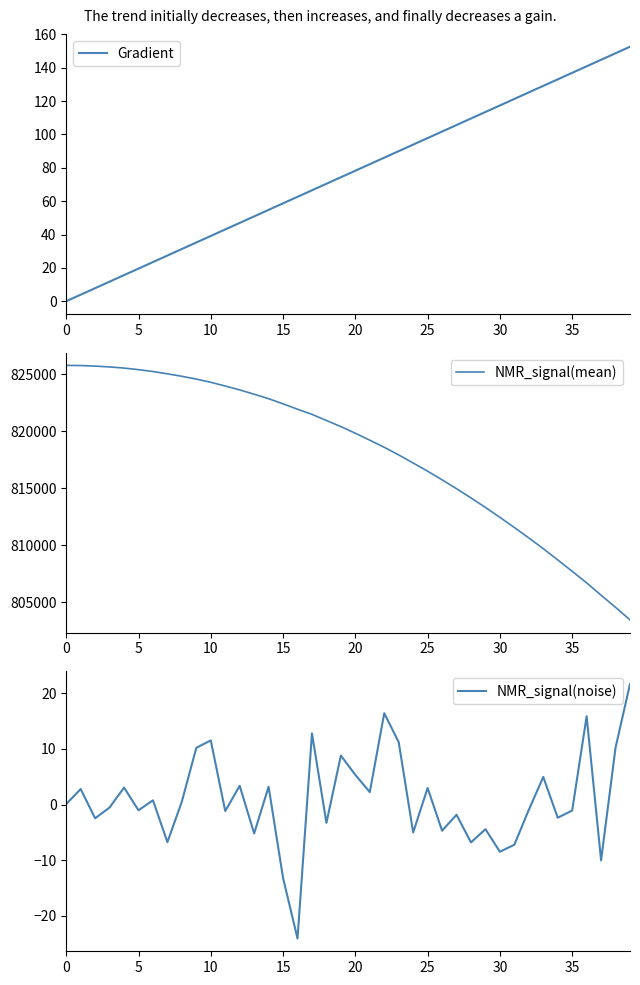

At how many categories does at least one series exceed 306307?

40